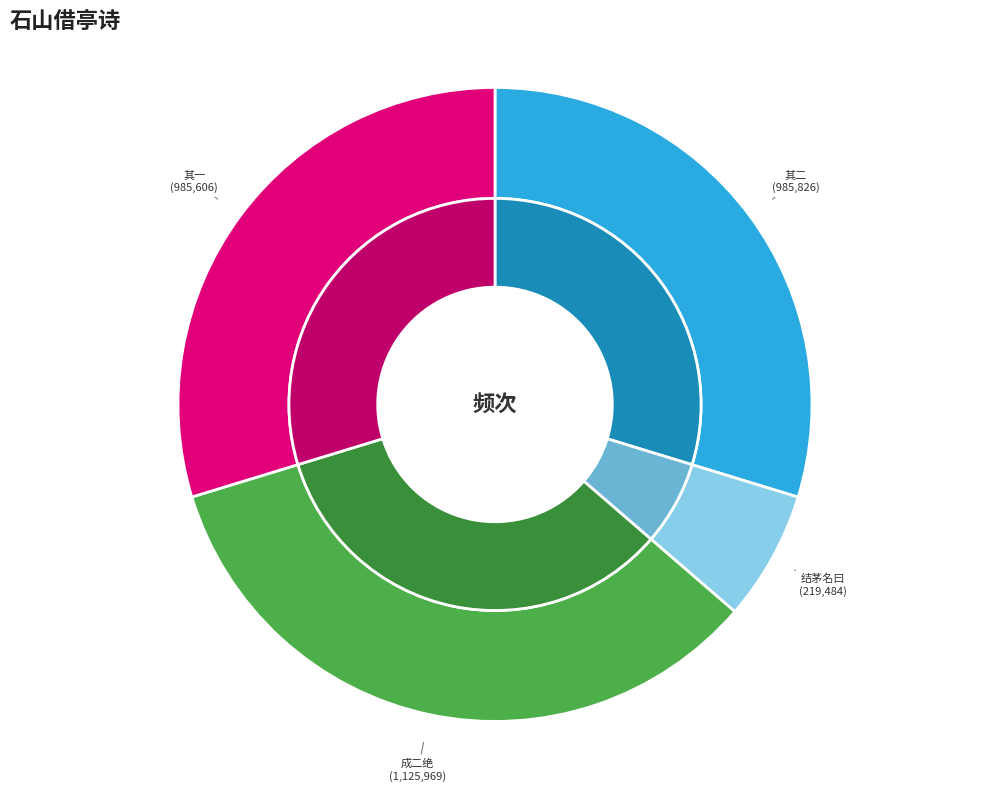

How many segments does this pie chart have?

4